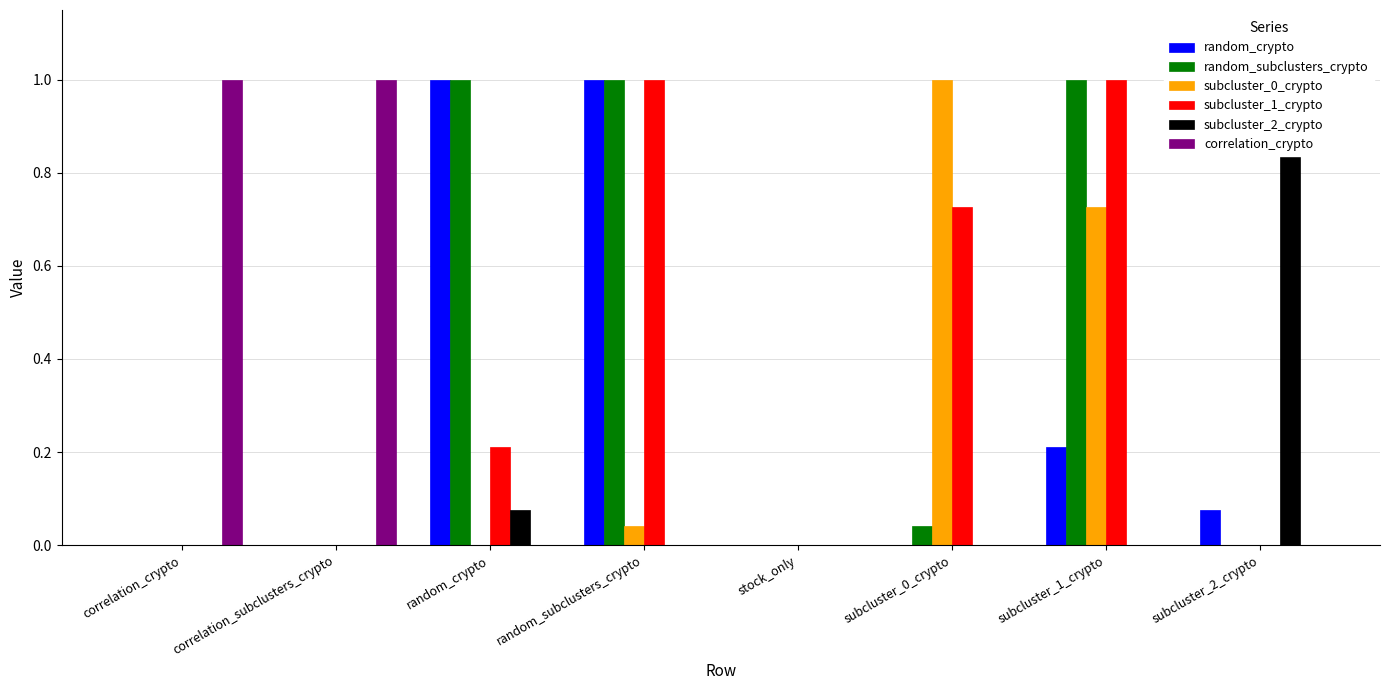

True or false: random_subclusters_crypto has a value of 0.4 at stock_only.

False